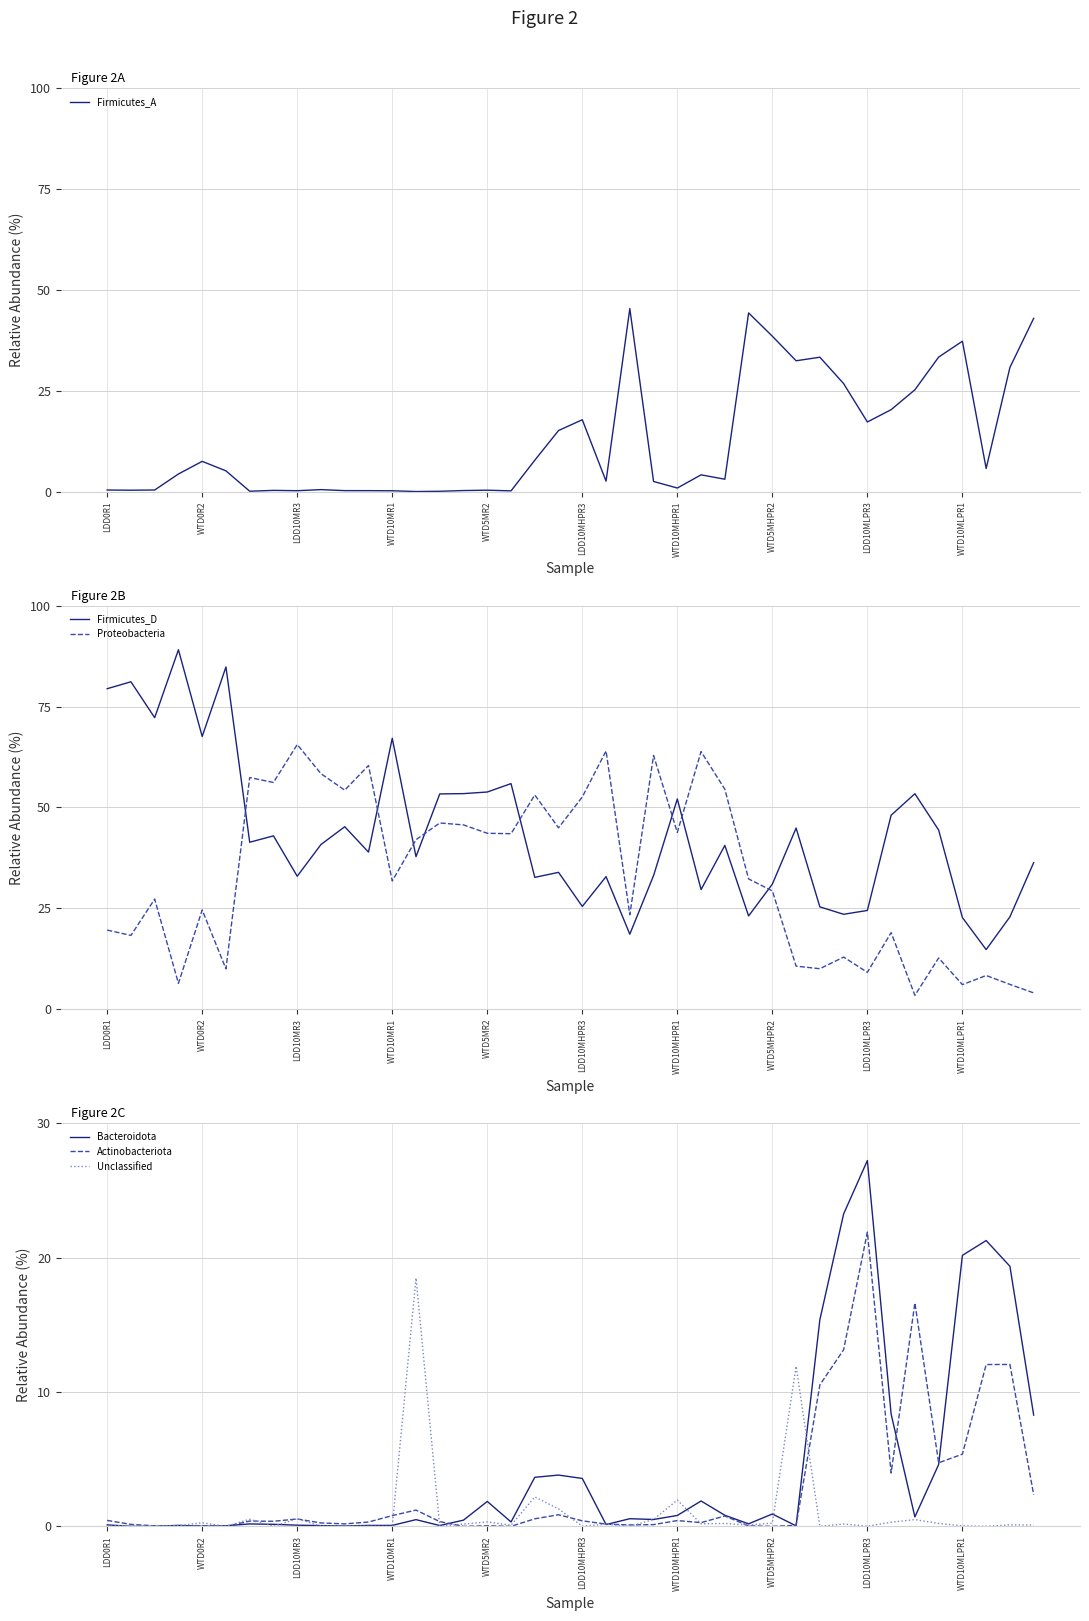

True or false: Bacteroidota and Proteobacteria intersect in this chart.

True